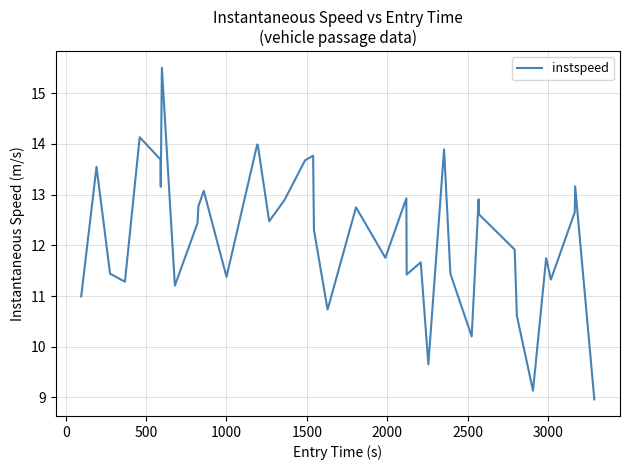

What is the difference between the maximum and minimum values?

6.5